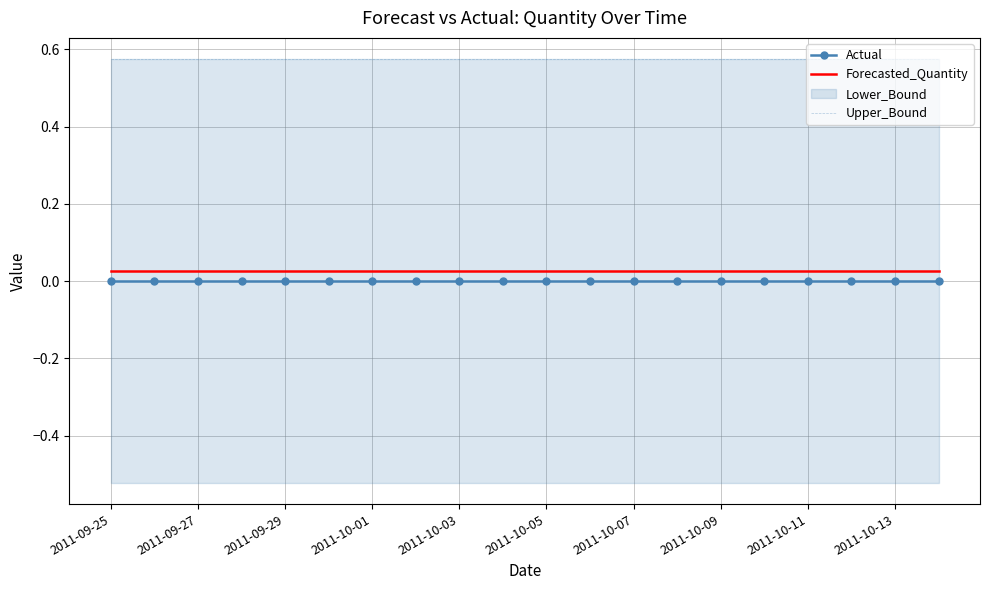

The value of Forecasted_Quantity at 2011-10-13 is 0.0. True or false?

False